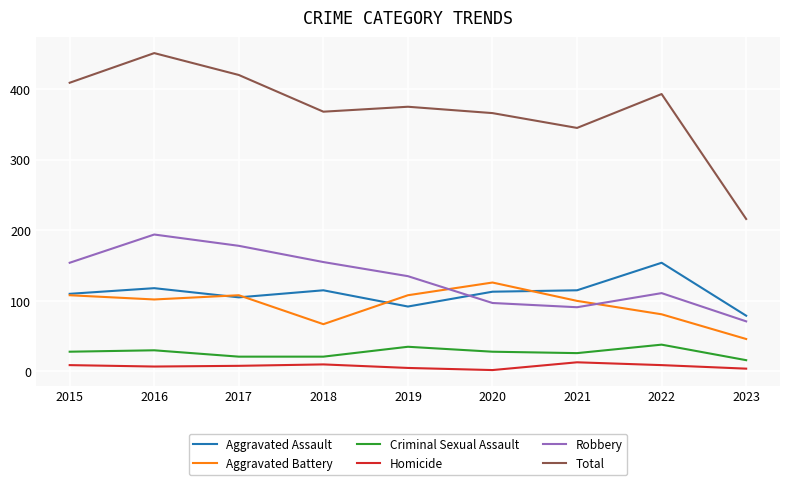

What is the total value across all series at 2023?

432